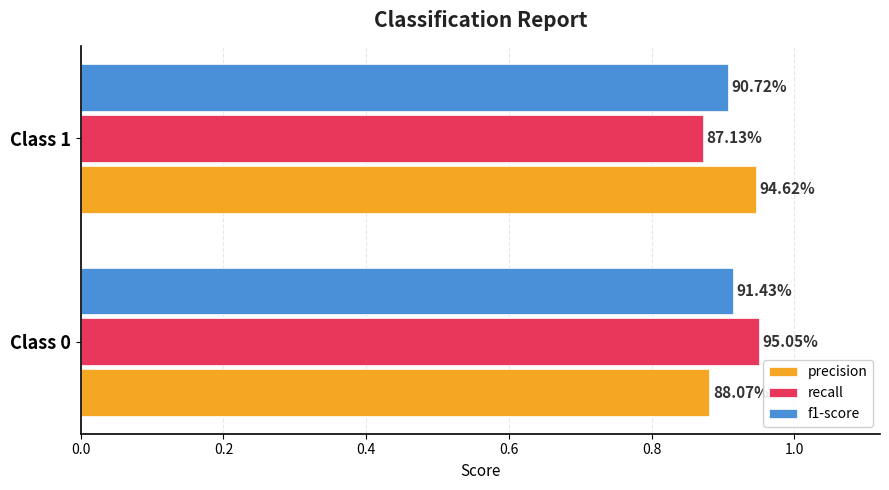

Does the chart contain any negative values?

No